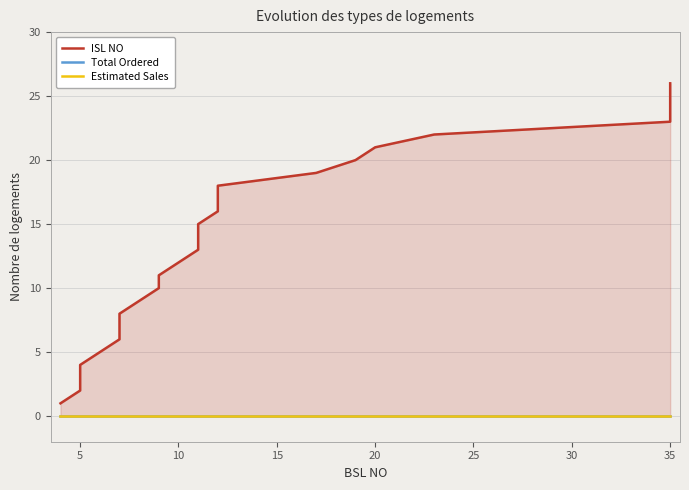

What are all the series names shown in the legend?

ISL NO, Total Ordered, Estimated Sales